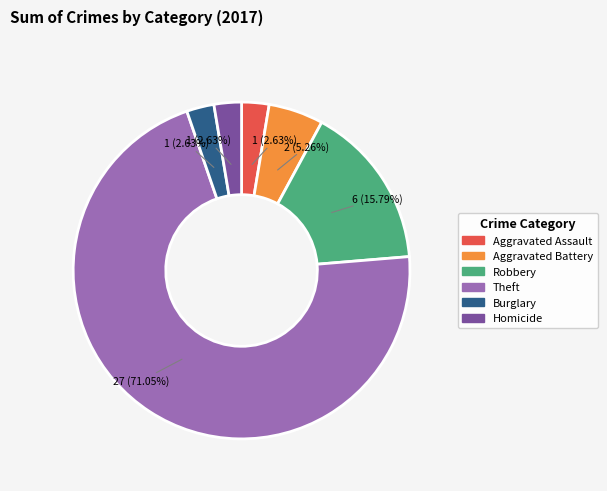

To the nearest percent, what is the difference between the largest and smallest slice percentages?

68%